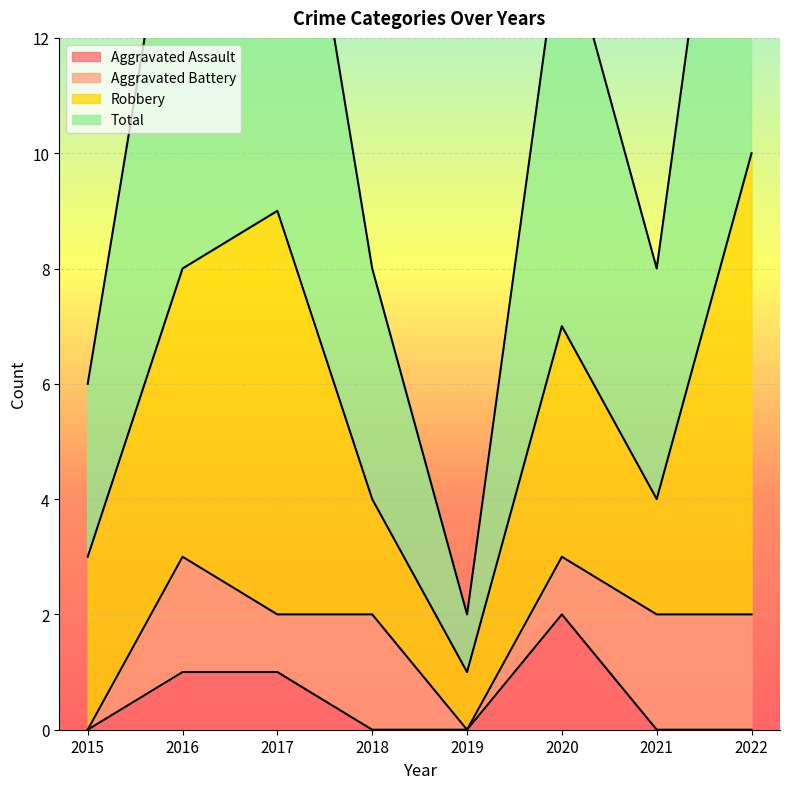

What is the lowest value of the Total series?

1